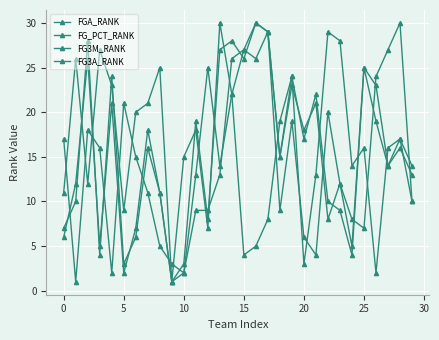

Reading left to right, list all the values displayed in this chart.

FGA_RANK: 17	1	18	16	2	21	15	11	5	3	2	13	25	14	22	27	26	29	9	19	6	4	20	12	8	7	24	27	30	10
FG_PCT_RANK: 11	26	12	27	23	9	20	21	25	1	15	18	7	30	22	4	5	8	19	24	3	13	29	28	14	16	2	16	17	10
FG3M_RANK: 6	12	26	5	21	2	7	18	11	1	3	19	8	27	28	26	30	29	15	24	17	22	10	9	4	25	23	14	16	13
FG3A_RANK: 7	10	28	4	24	3	6	16	11	1	2	9	9	13	26	27	30	29	15	23	18	21	8	12	5	25	19	14	17	14